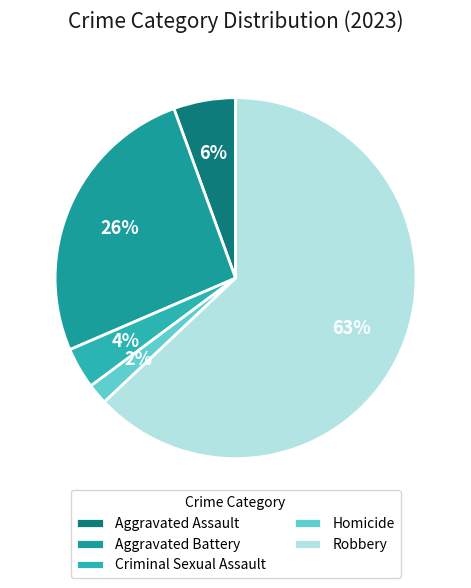

Count the number of slices in the pie.

5